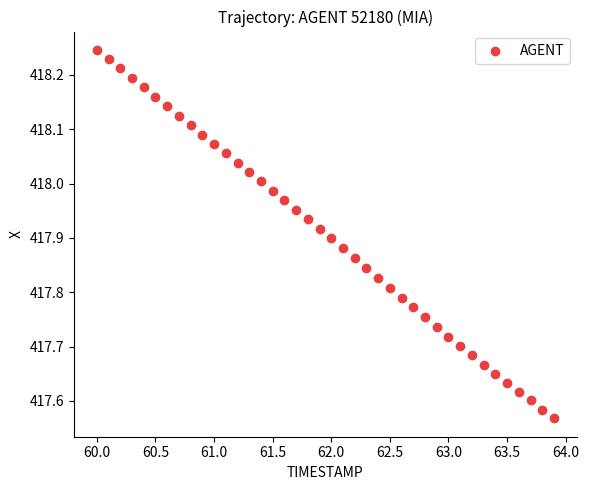

What is the range of Y values (max minus min)?

0.7